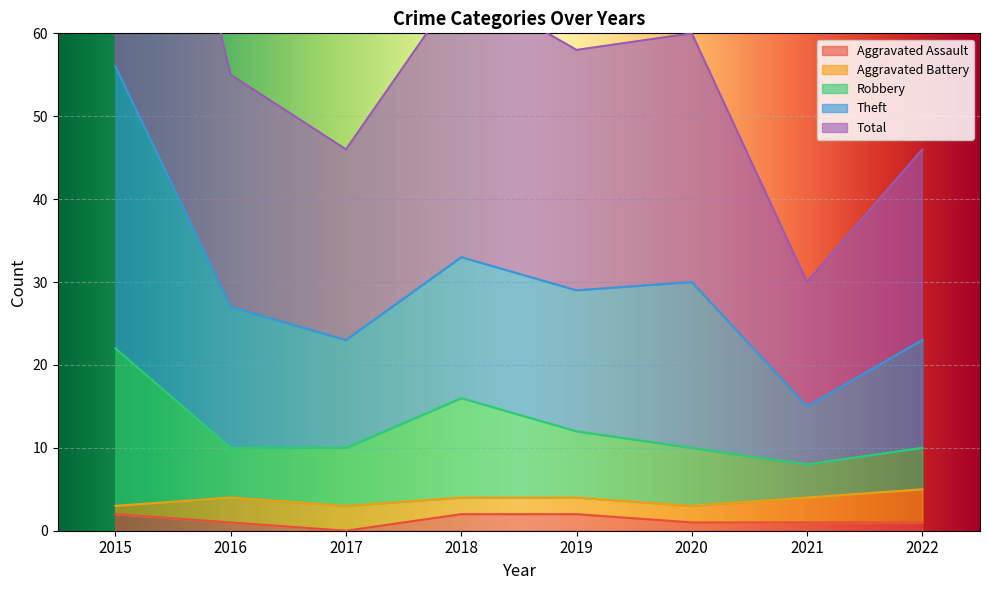

True or false: Aggravated Assault has a value of 0 at 2017.

True